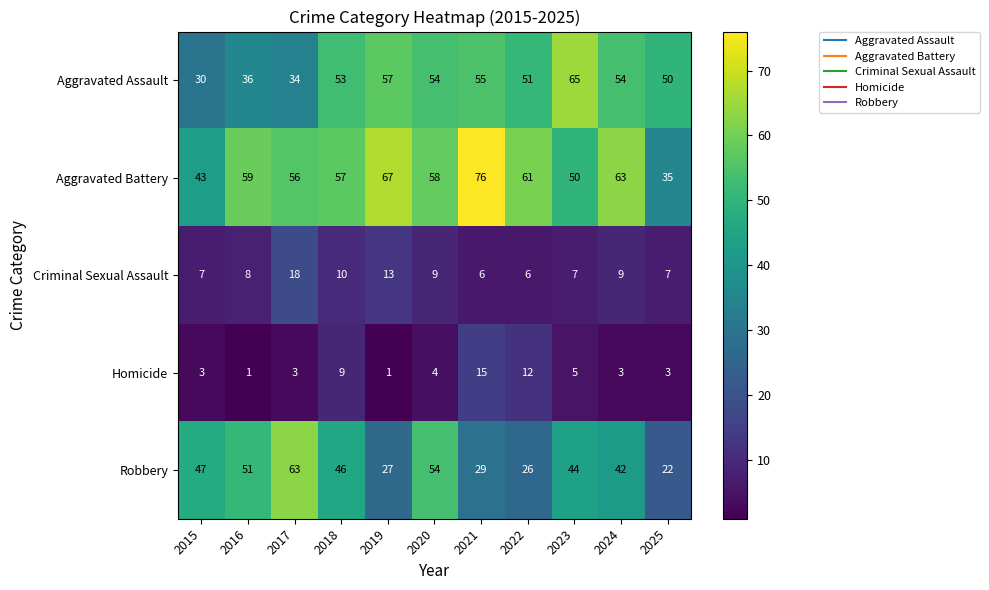

What is the maximum value shown in the chart?

76